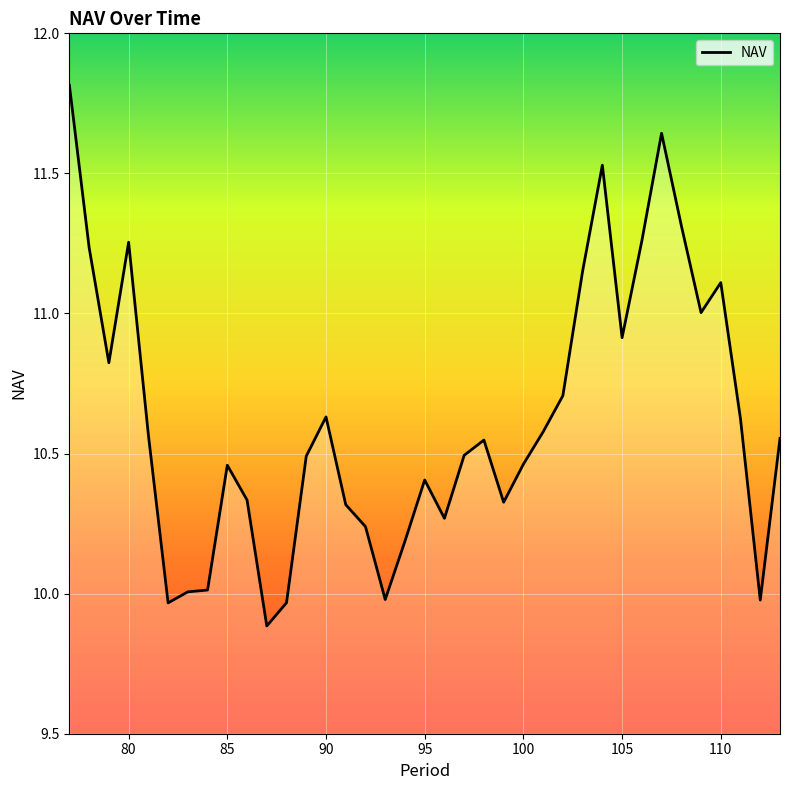

What is the greatest value displayed?

11.8